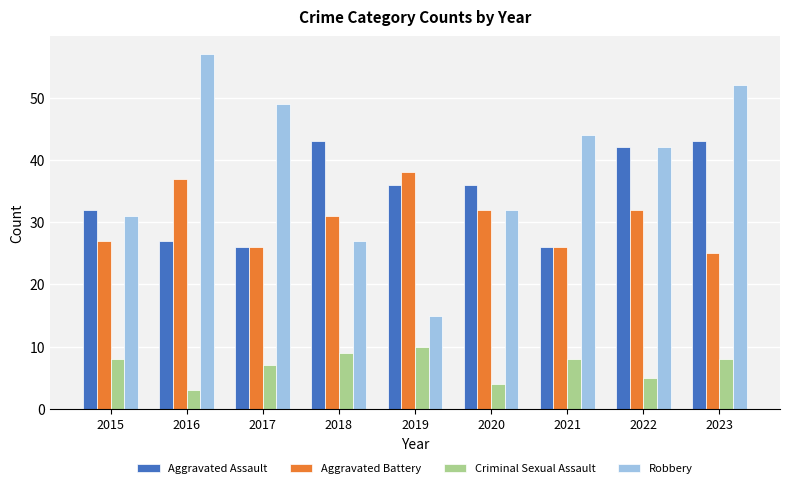

What is the maximum value shown in the chart?

57